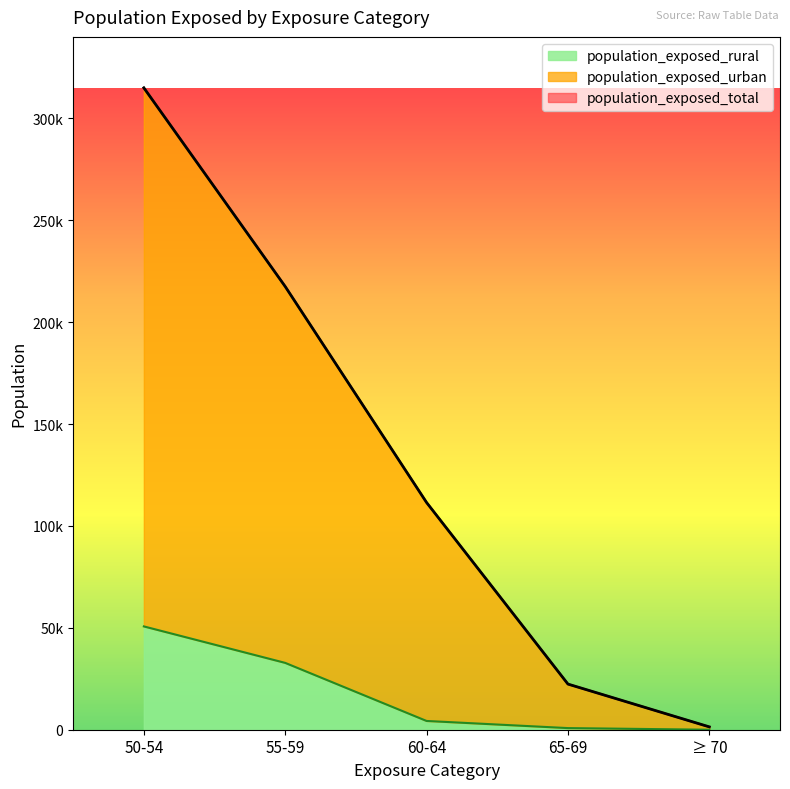

Does the chart display data point markers on the line(s)?

No